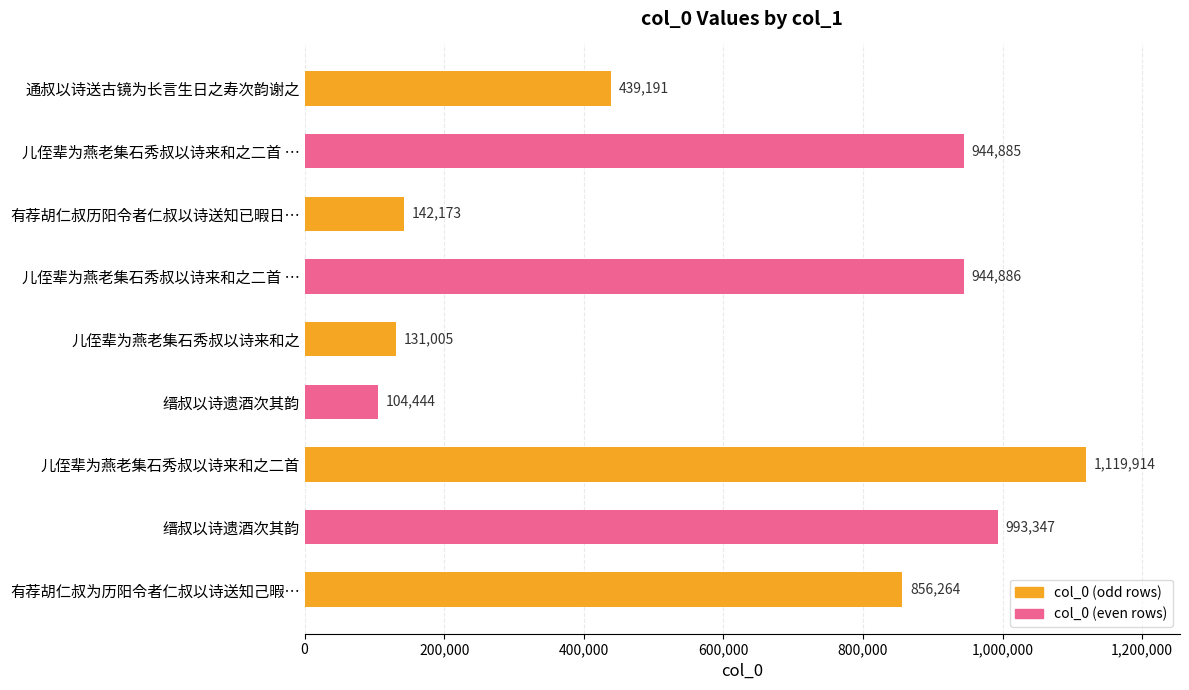

How many values are below 856264?

4